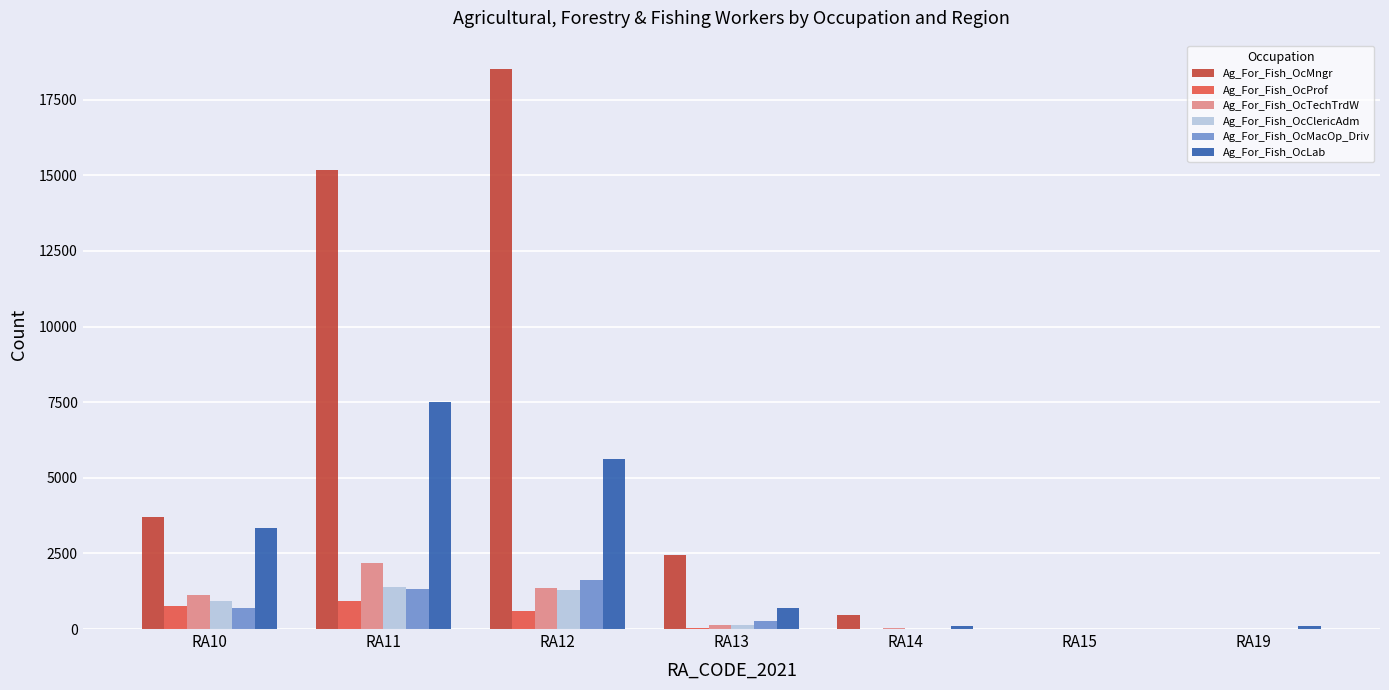

Which series has the largest range (max minus min)?

Ag_For_Fish_OcMngr